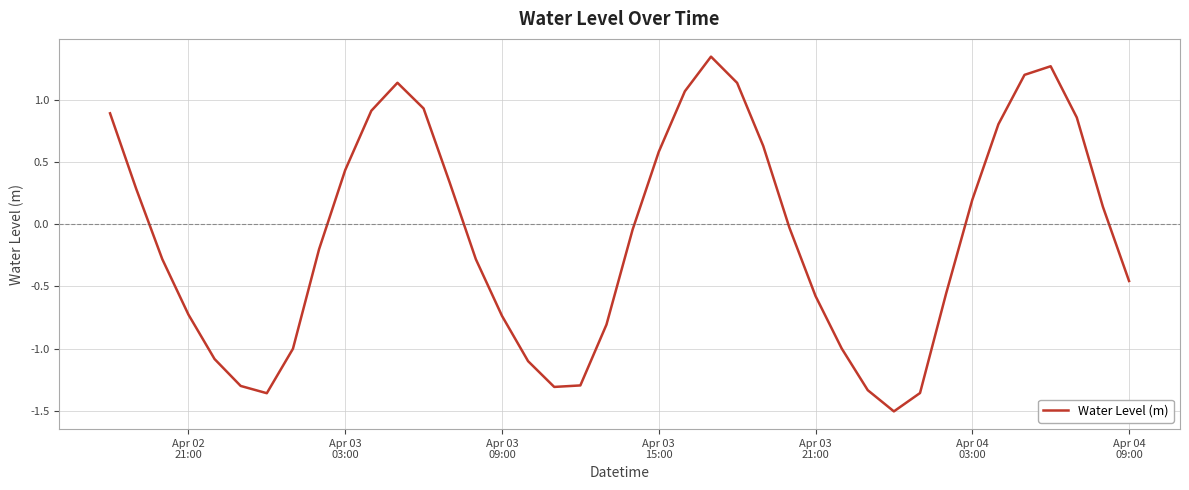

What is the smallest value displayed?

-1.5